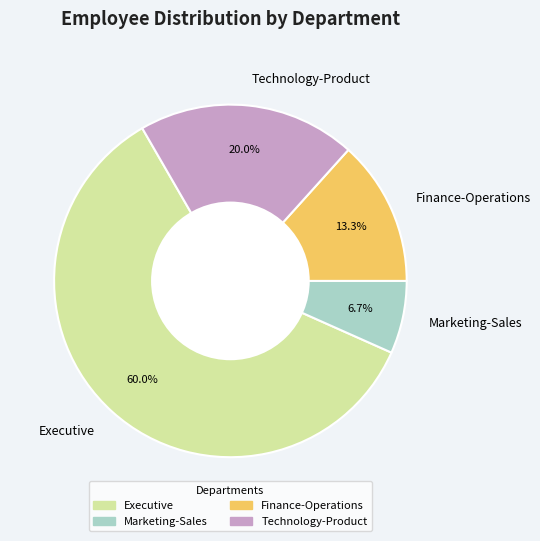

What is the largest slice in the pie chart?

Executive